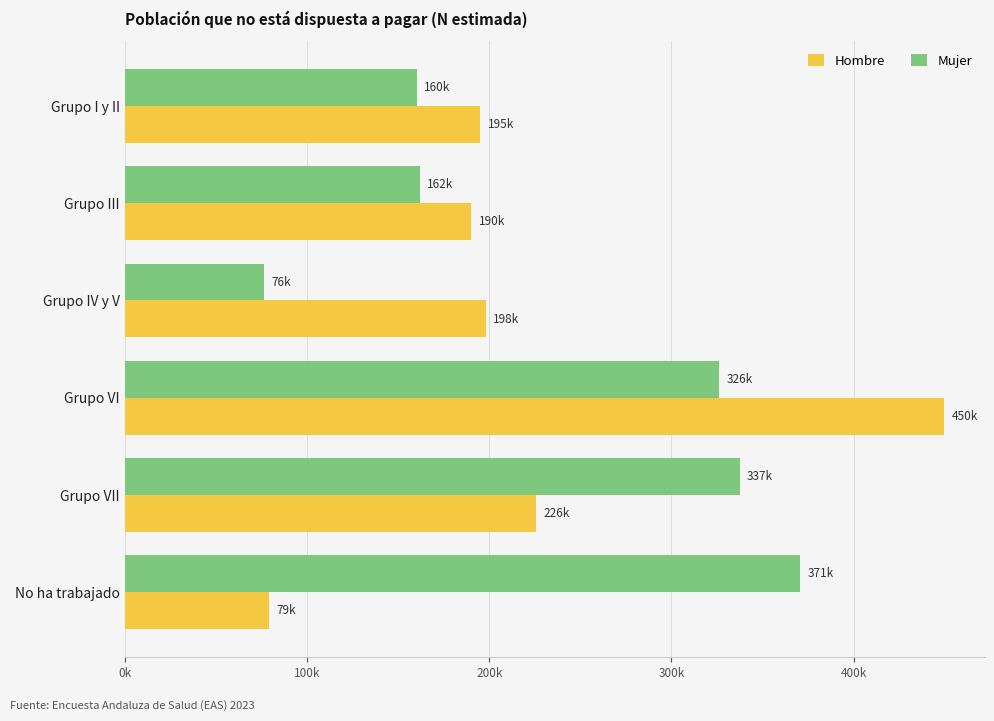

Which series has the largest range (max minus min)?

Hombre